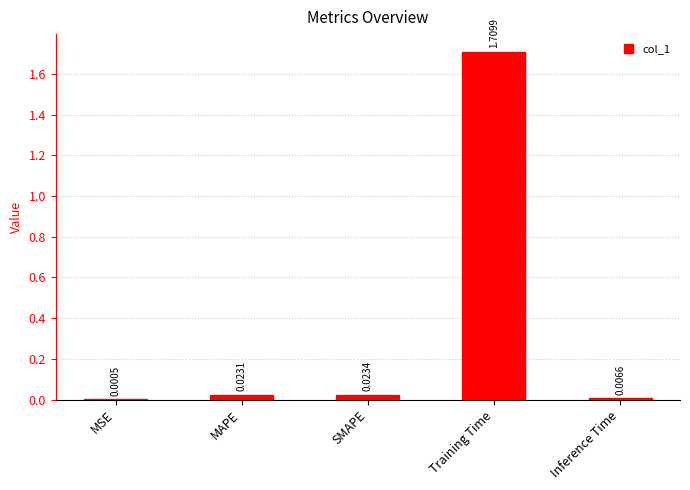

Which category has the highest value across all series?

Training Time